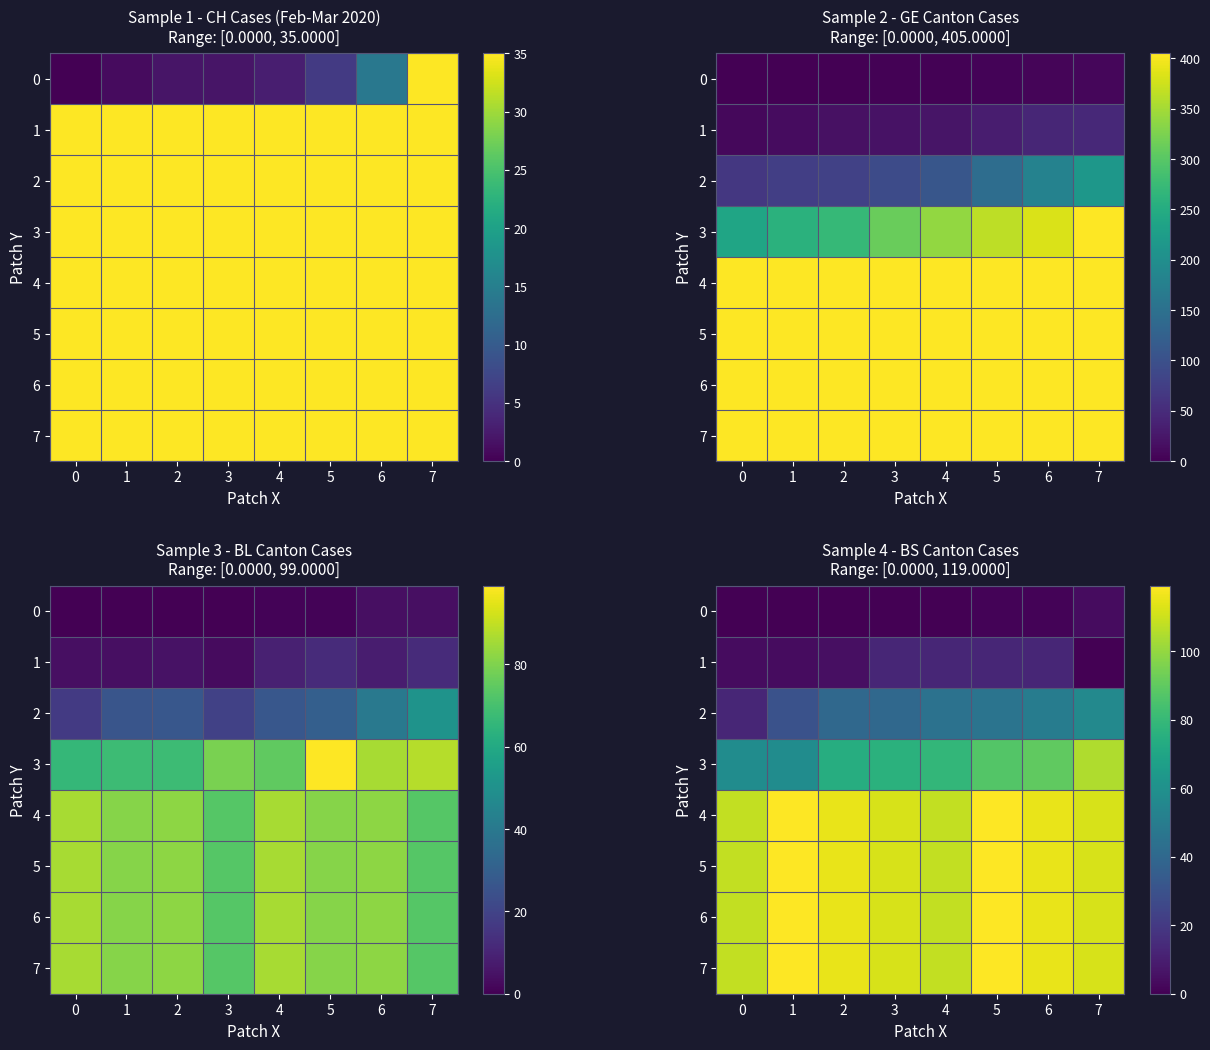

Is the value of 3 at 1 greater than the value of 1 at 2?

Yes